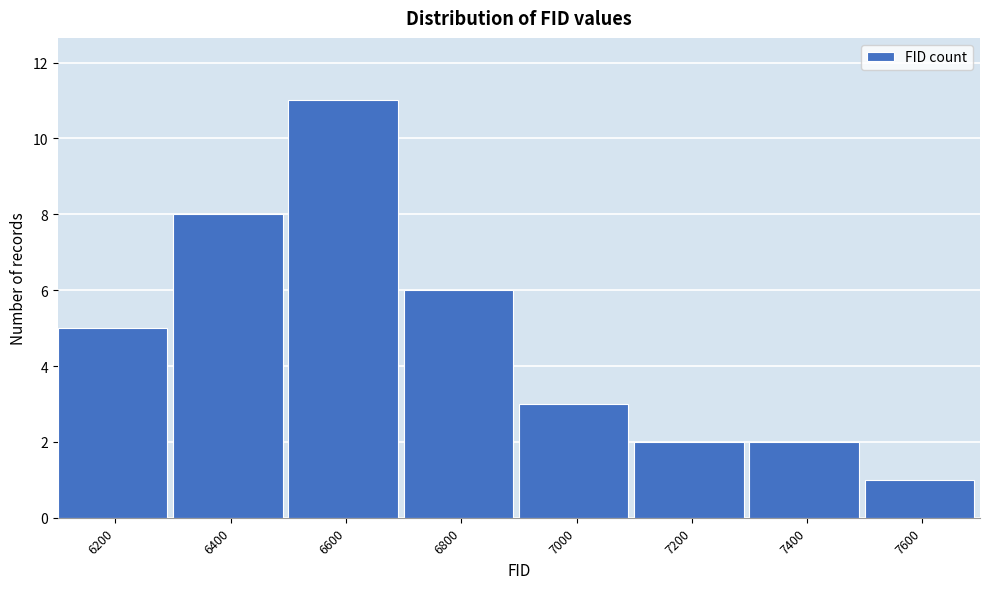

Reading left to right, list all the values displayed in this chart.

5	8	11	6	3	2	2	1